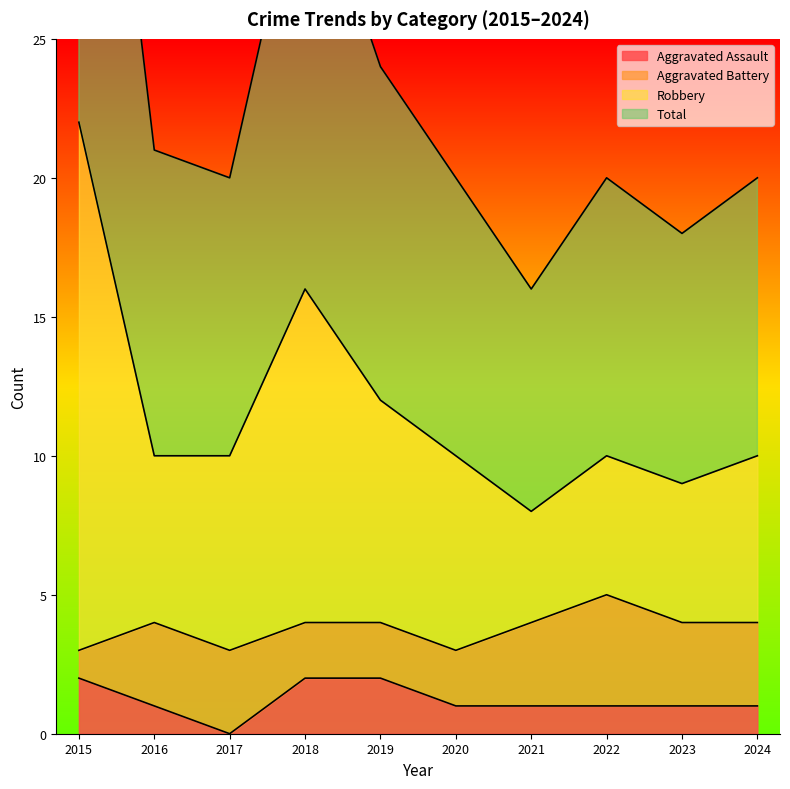

The value of Aggravated Assault at 2020 is 1. True or false?

True